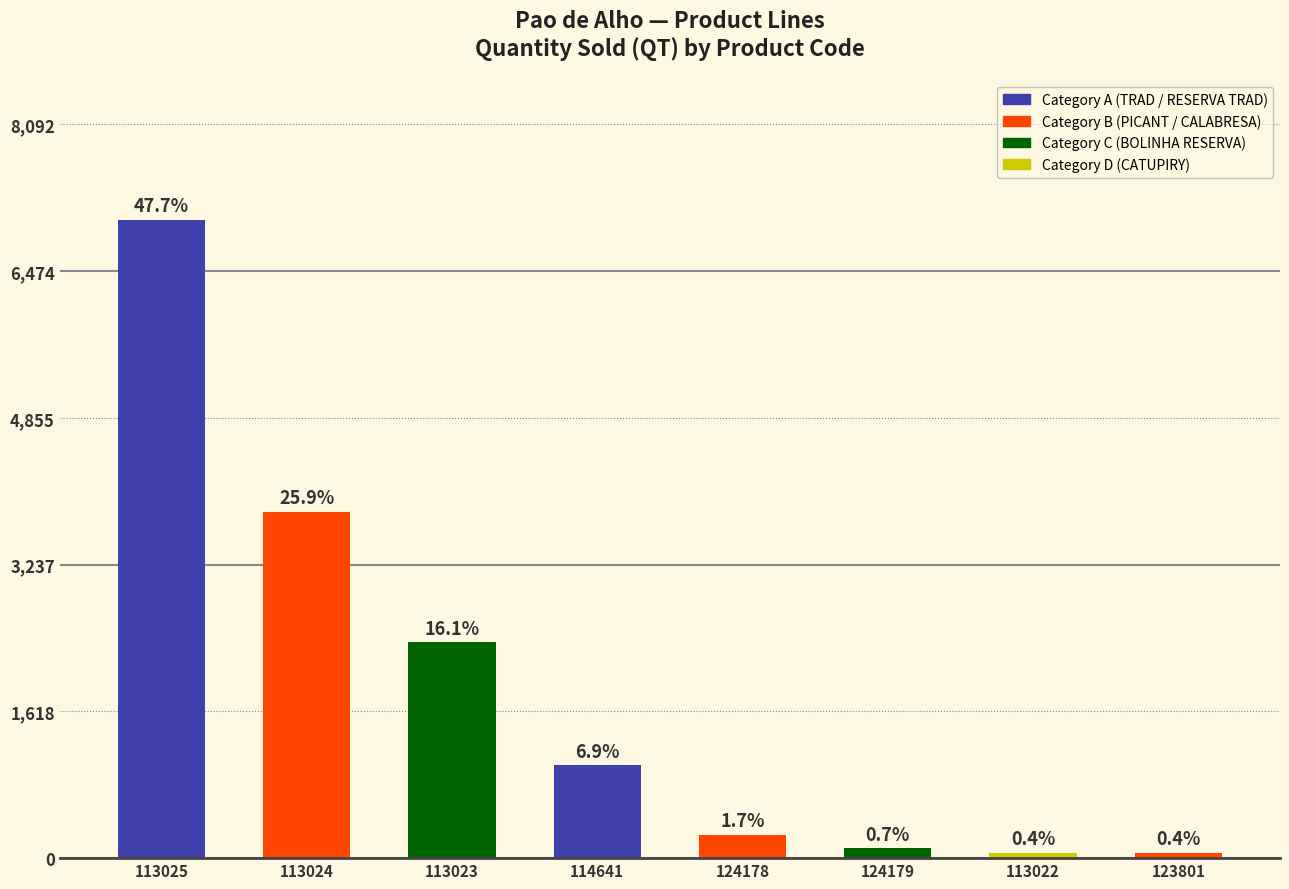

Rank the categories by value from lowest to highest.

113022, 123801, 124179, 124178, 114641, 113023, 113024, 113025